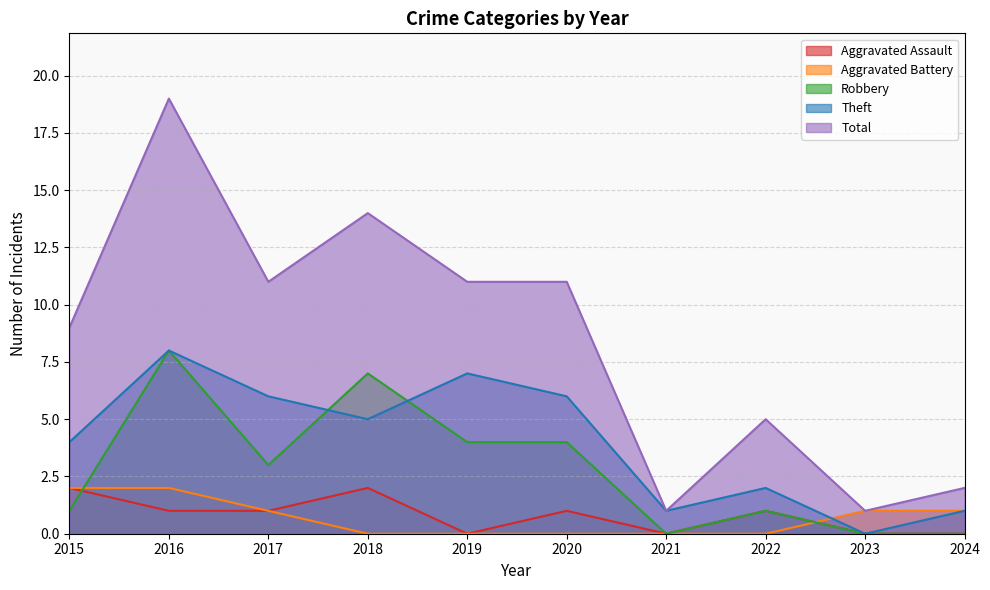

The Robbery series shows 2 at 2020. True or false?

False